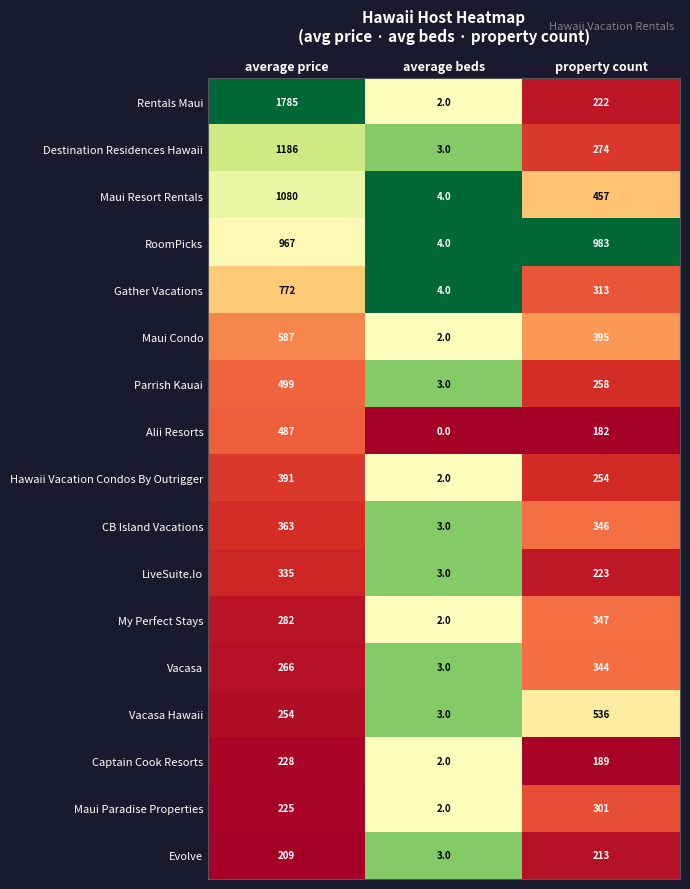

List the labels in order of Gather Vacations value, smallest first.

average beds, property count, average price